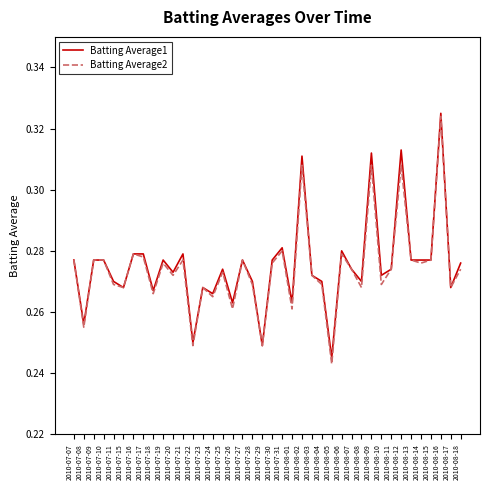

Which series has the widest spread of values?

Batting Average2